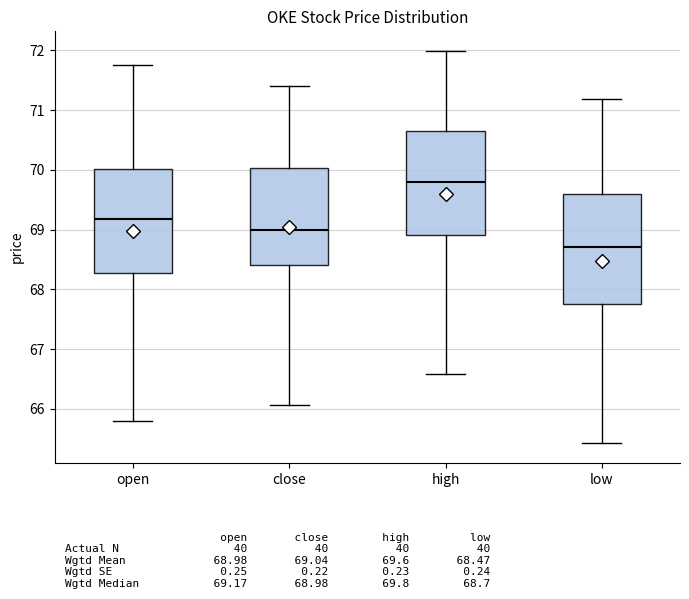

Where is the lower edge of the box for high on the y-axis? The values are not printed on the chart, so give them approximately, as read against the axis.

68.9